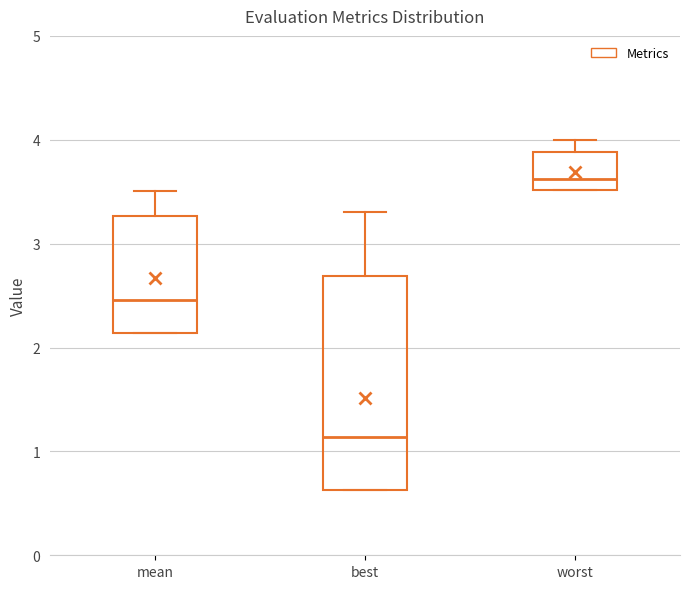

Reading left to right, transcribe this box plot: for each box, give where its median line is, the range the box spans, and where its two whiskers end, as read against the y-axis. The values are not printed on the chart, so give them approximately, as read against the axis.

mean: median 2.5, box 2.1 to 3.3, whiskers 2.1 to 3.5
best: median 1.1, box 0.6 to 2.7, whiskers 0.6 to 3.3
worst: median 3.6, box 3.5 to 3.9, whiskers 3.5 to 4.0